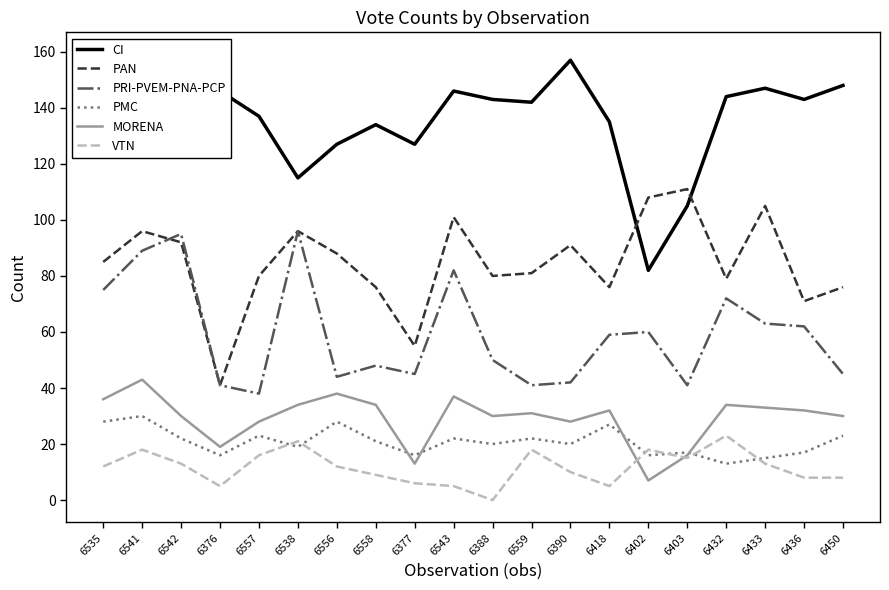

What is the value of the PMC point at the 7th from the left?

28